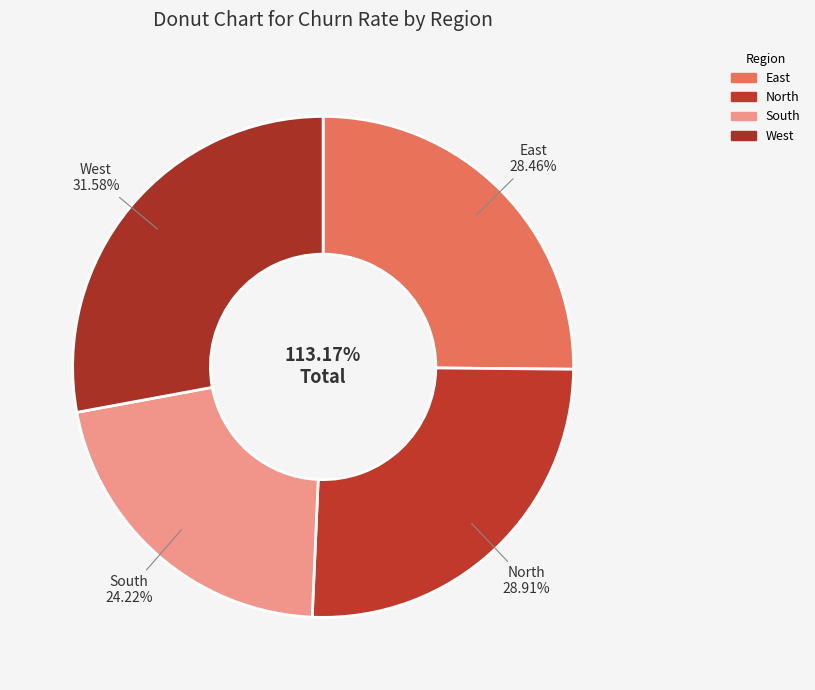

To the nearest percent, what is the difference between the East and South slice percentages?

4%